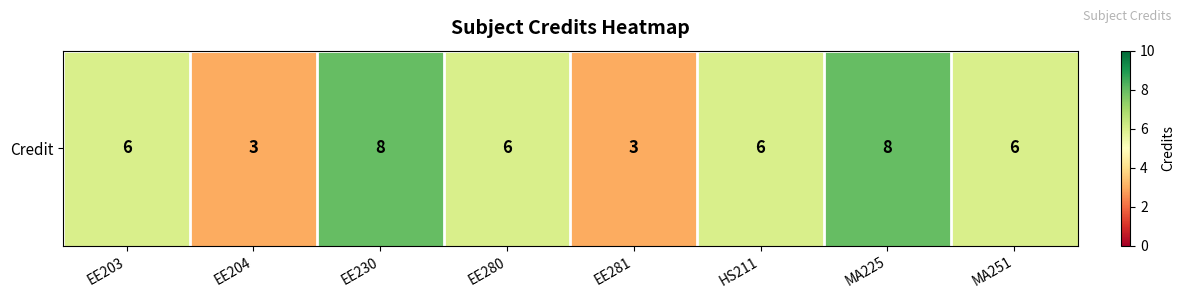

Count the values in the range 6 to 8.

6